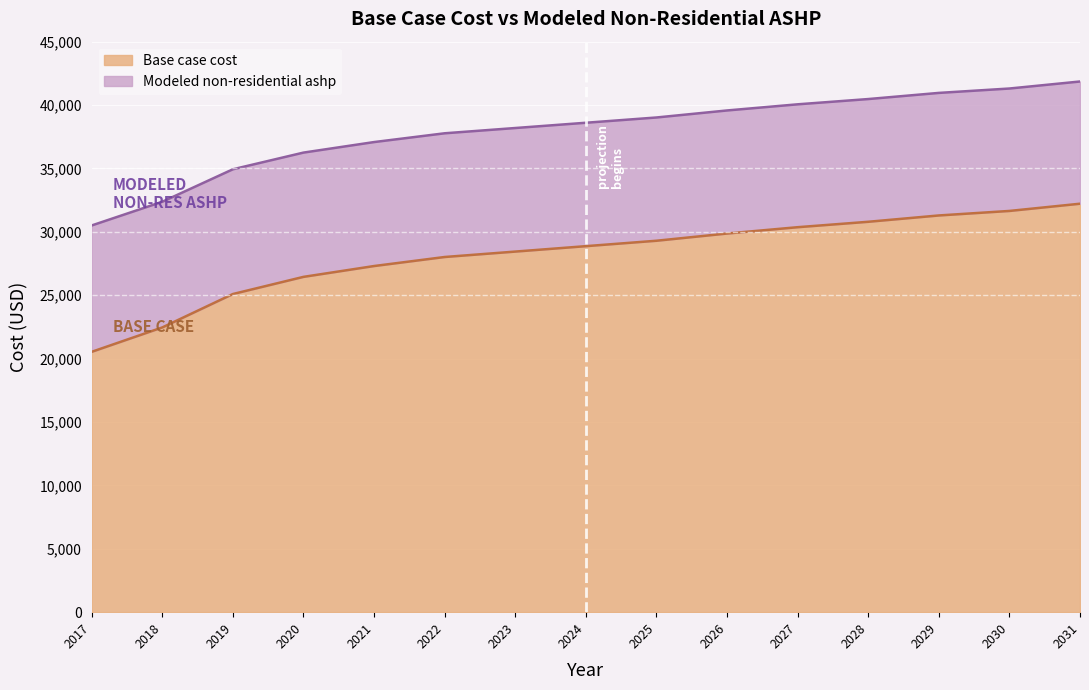

What is the difference between the maximum and minimum values in the Modeled non-residential ashp series?

11356.2